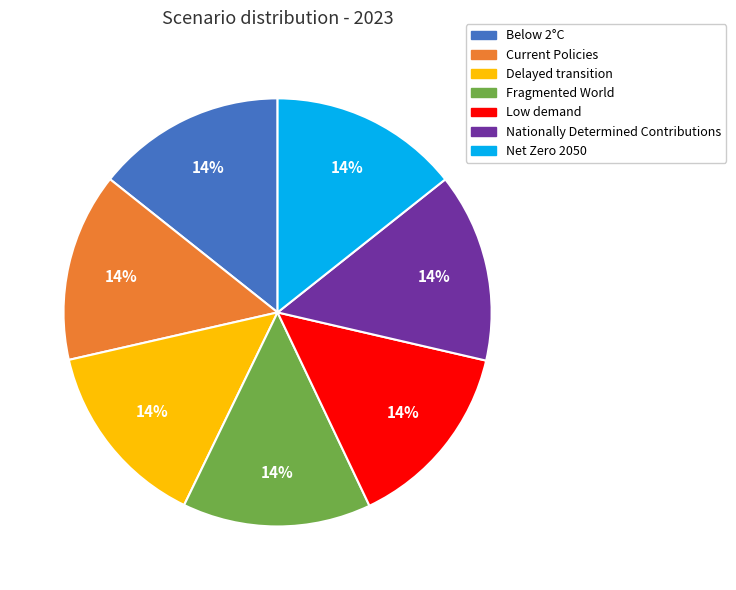

What percentage is the Below 2°C slice, to the nearest percent?

14%